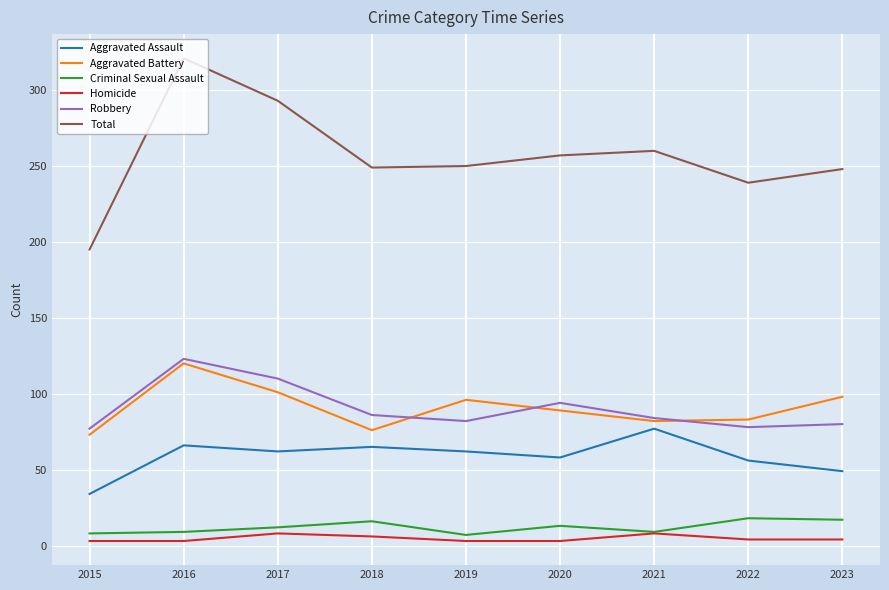

What are all the series names shown in the legend?

Aggravated Assault, Aggravated Battery, Criminal Sexual Assault, Homicide, Robbery, Total